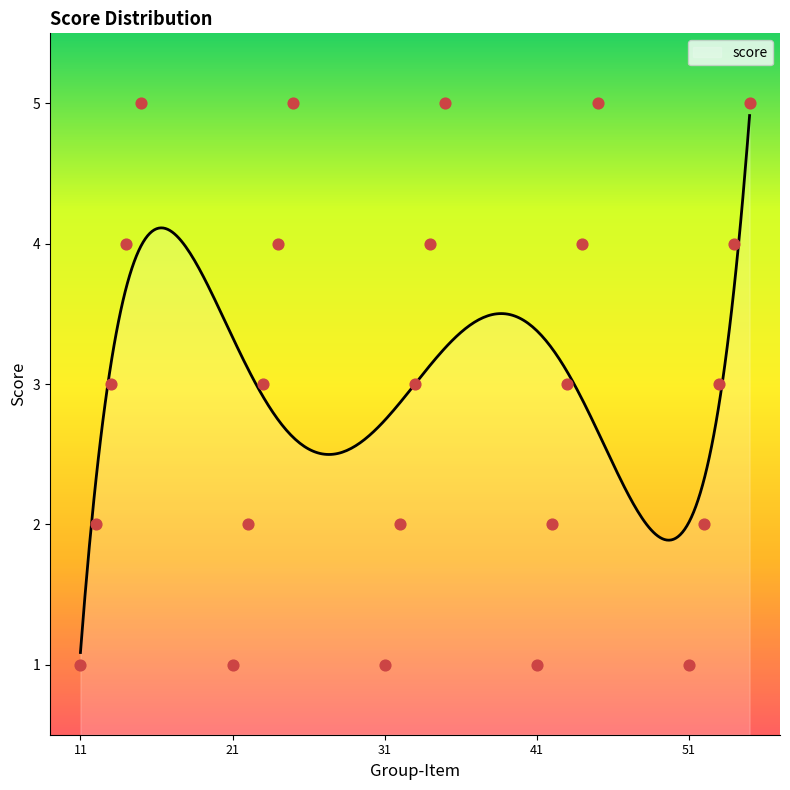

What is the lowest value of the score series?

1.1